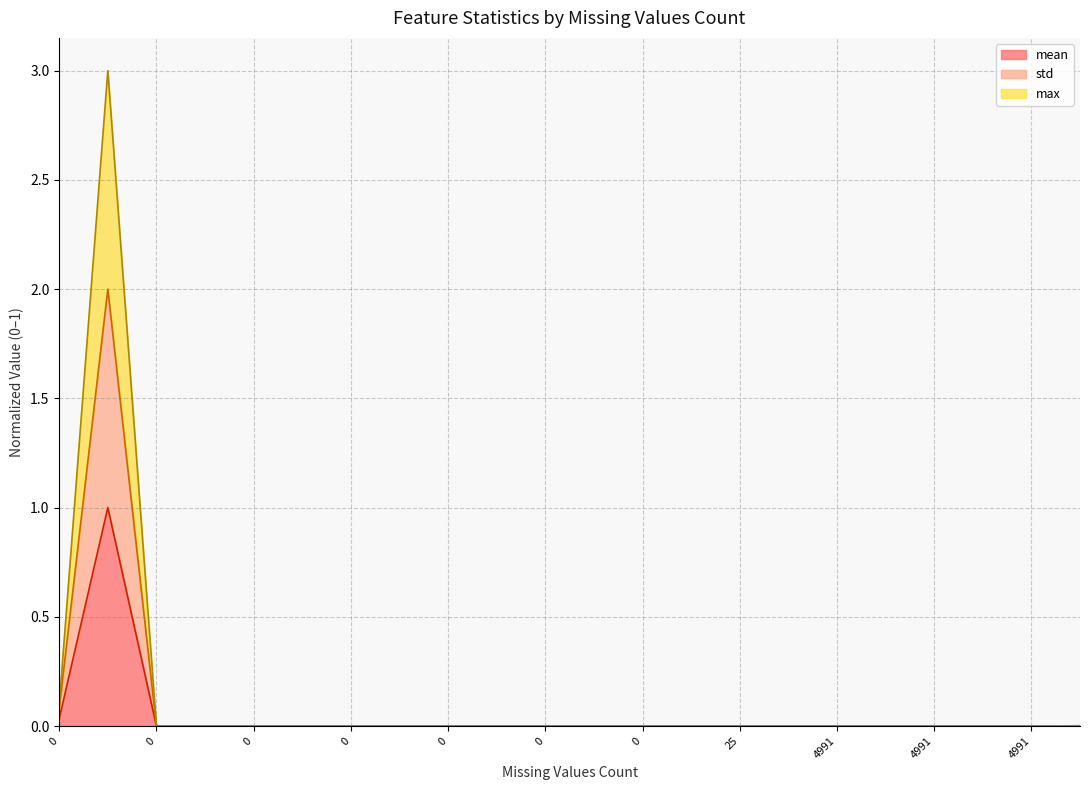

How many lines are shown in the chart?

3